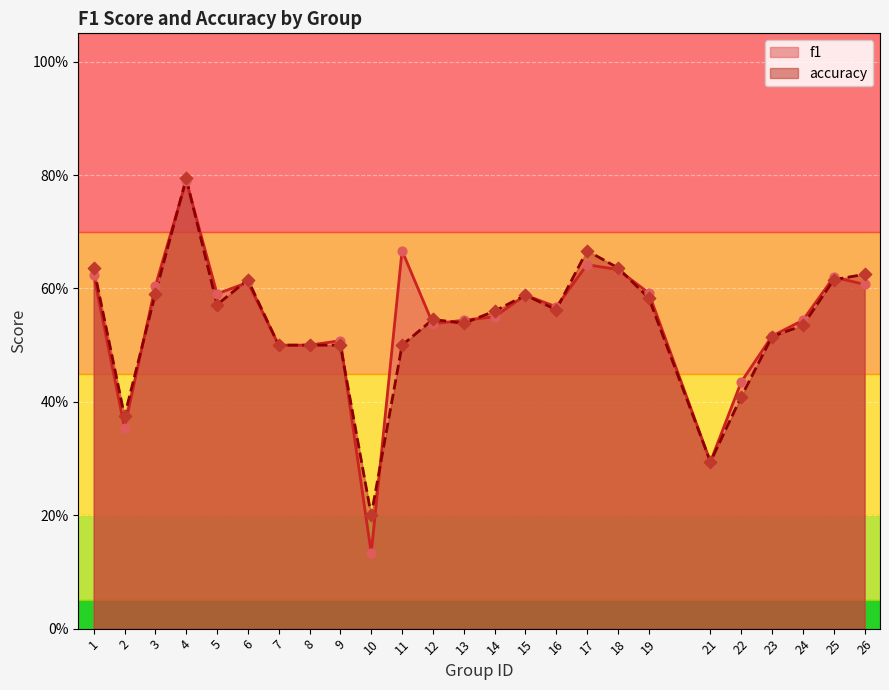

Which series contains the highest Y value?

accuracy